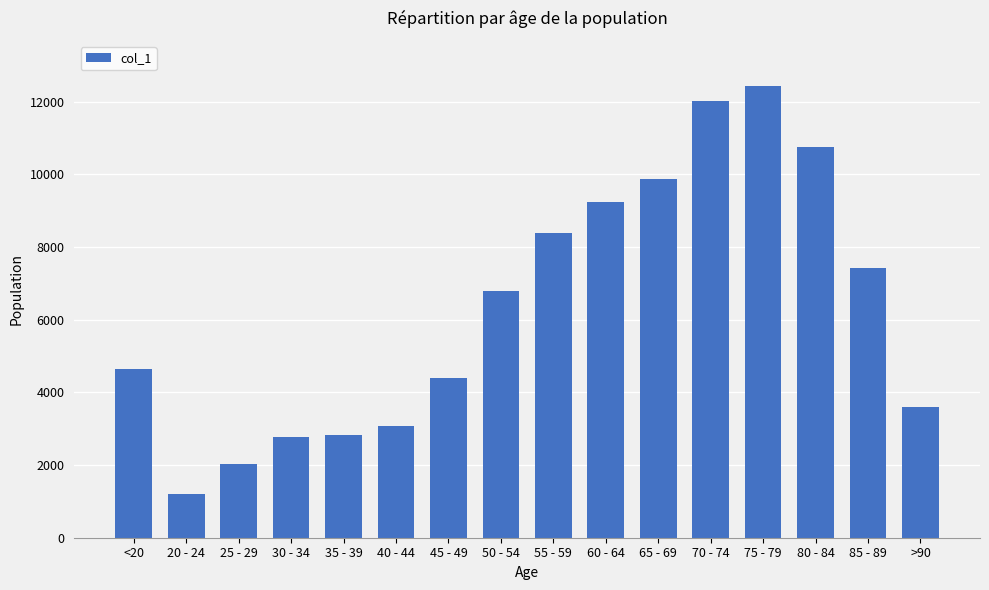

Is it true that the value at 50 - 54 is 6803?

True